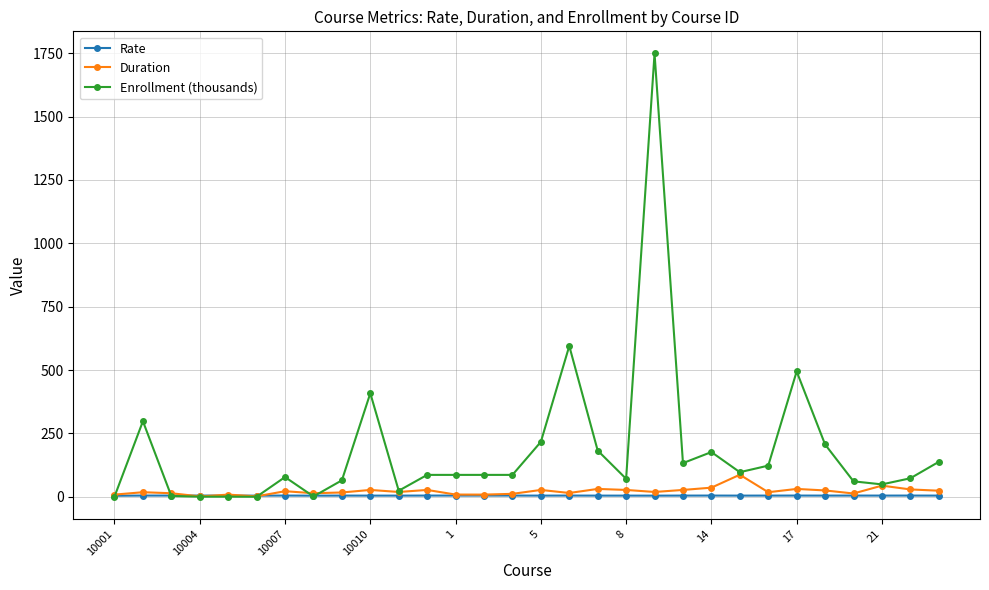

Which series has the largest range (max minus min)?

Enrollment (thousands)